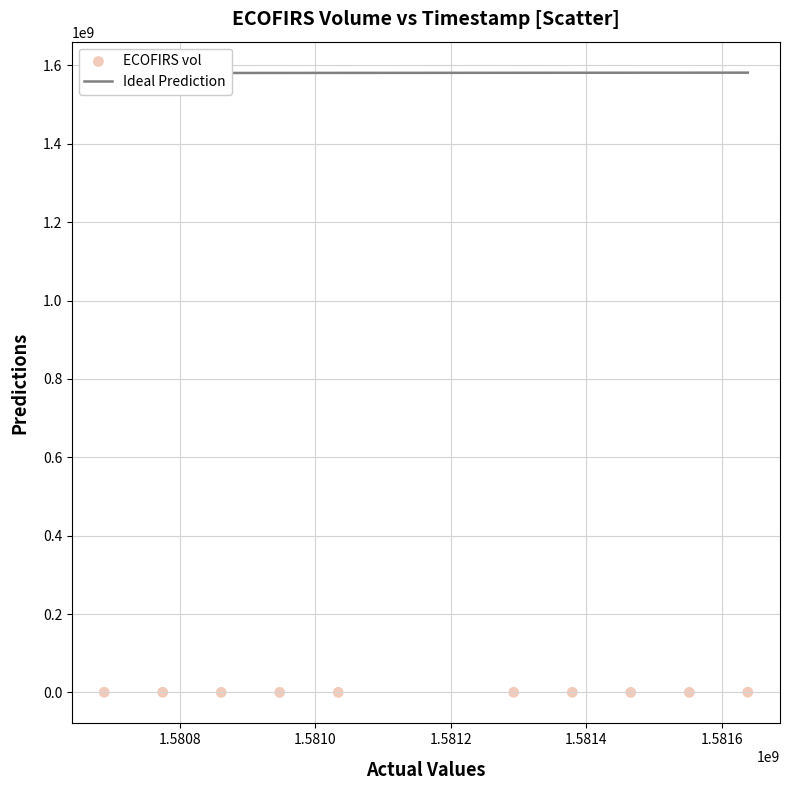

What is the range of Y values (max minus min)?

497500